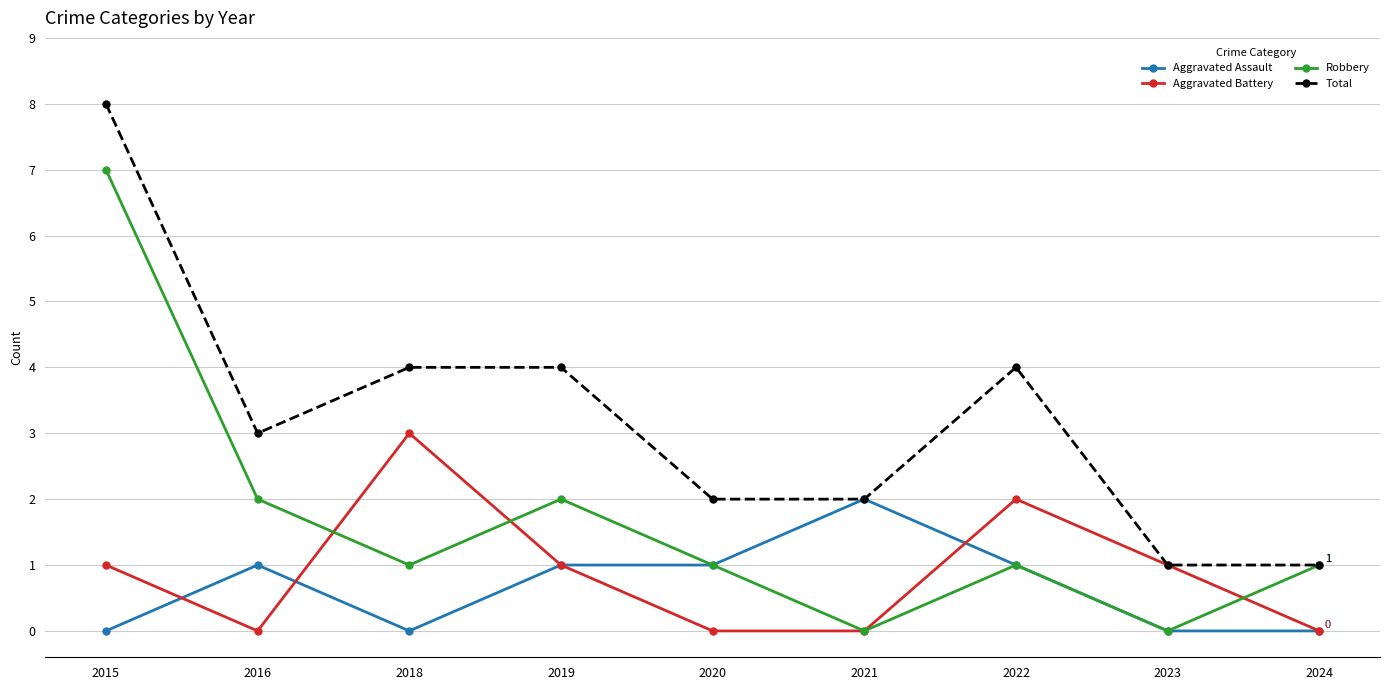

What is the total value across all series at 2024?

2